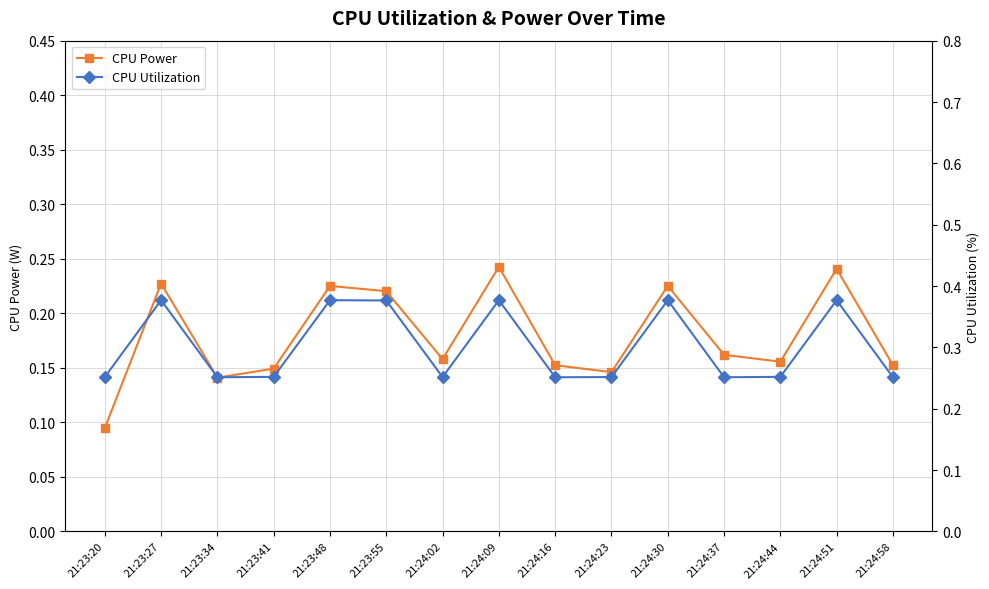

Is it true that CPU Power equals 0.1 at 21:24:30?

False